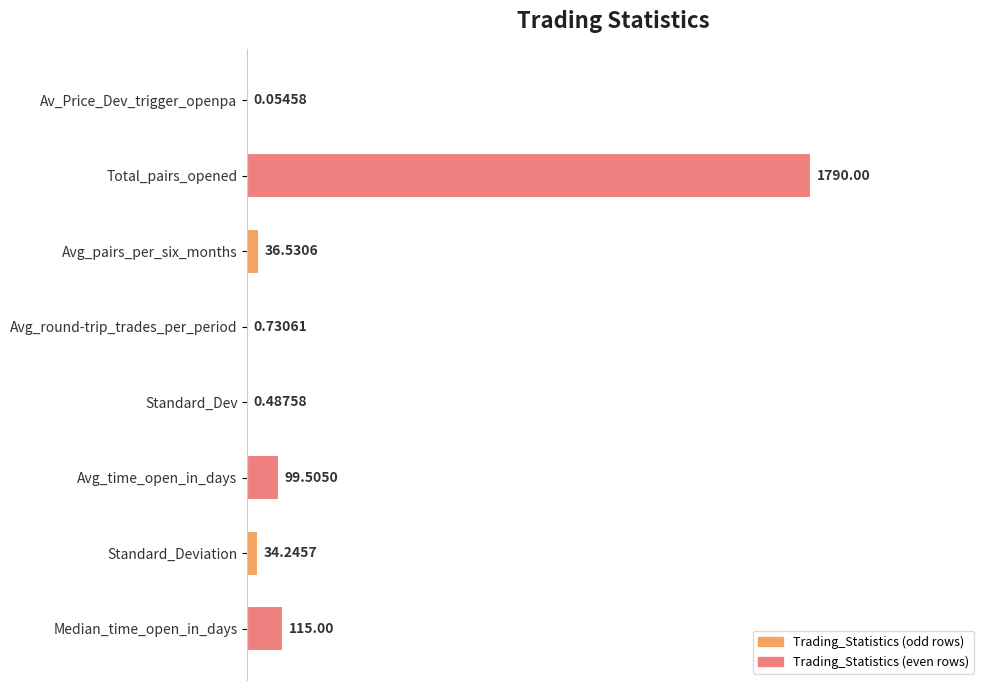

Are the bars horizontal?

Yes